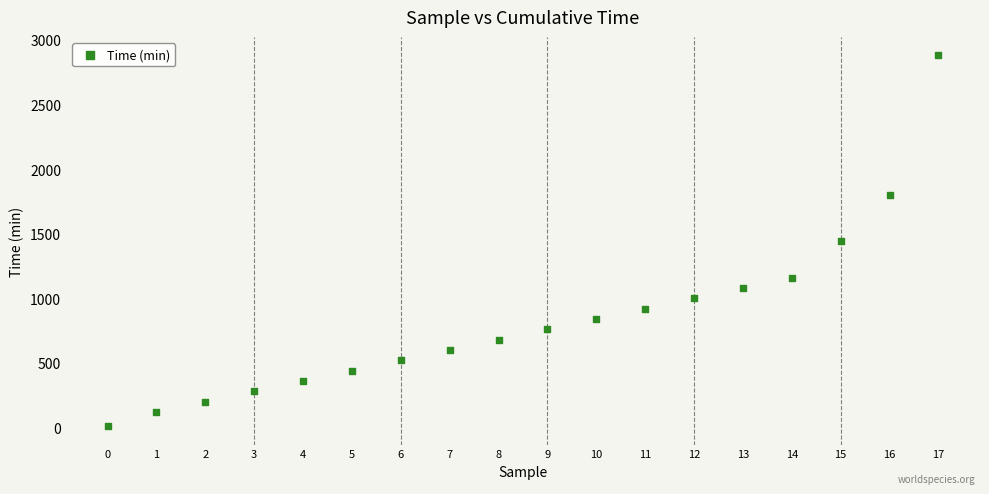

What is the range of Y values (max minus min)?

2870